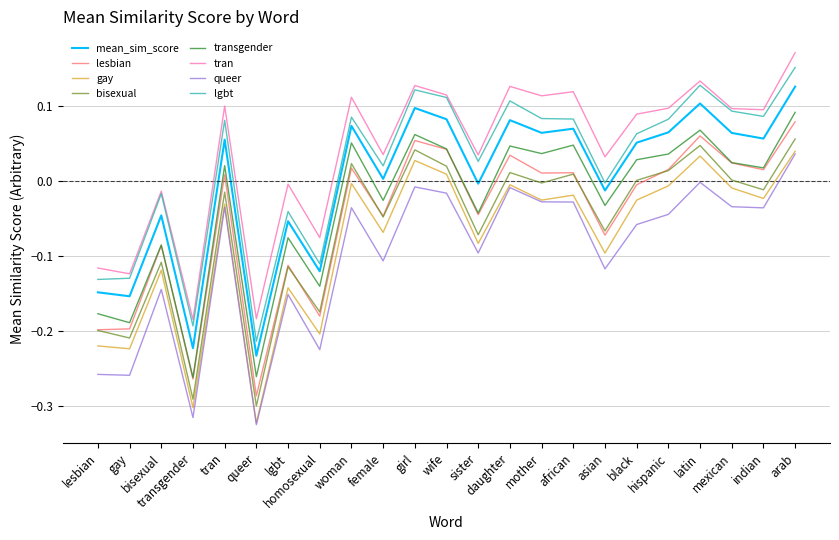

Reading left to right, transcribe all the data shown in this chart.

lesbian=-0.1	gay=-0.2	bisexual=-0.0	transgender=-0.2	tran=0.1	queer=-0.2	lgbt=-0.1	homosexual=-0.1	woman=0.1	female=0.0	girl=0.1	wife=0.1	sister=-0.0	daughter=0.1	mother=0.1	african=0.1	asian=-0.0	black=0.1	hispanic=0.1	latin=0.1	mexican=0.1	indian=0.1	arab=0.1